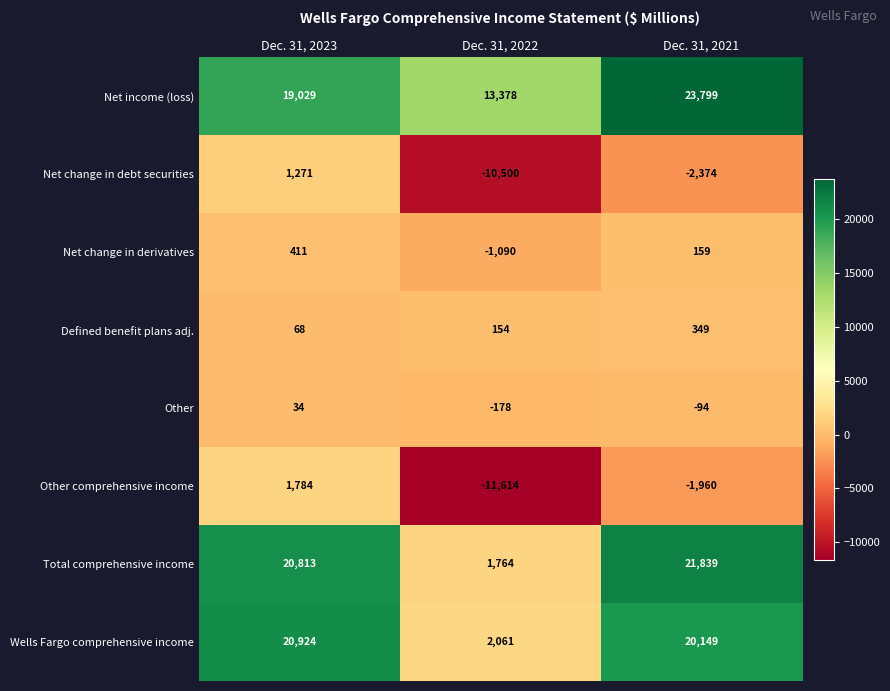

What is the greatest value displayed?

23799